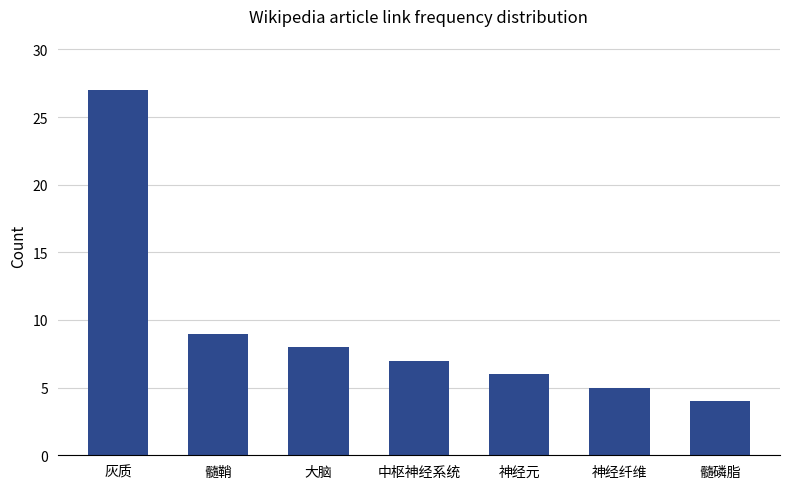

How many data points does each series have?

7